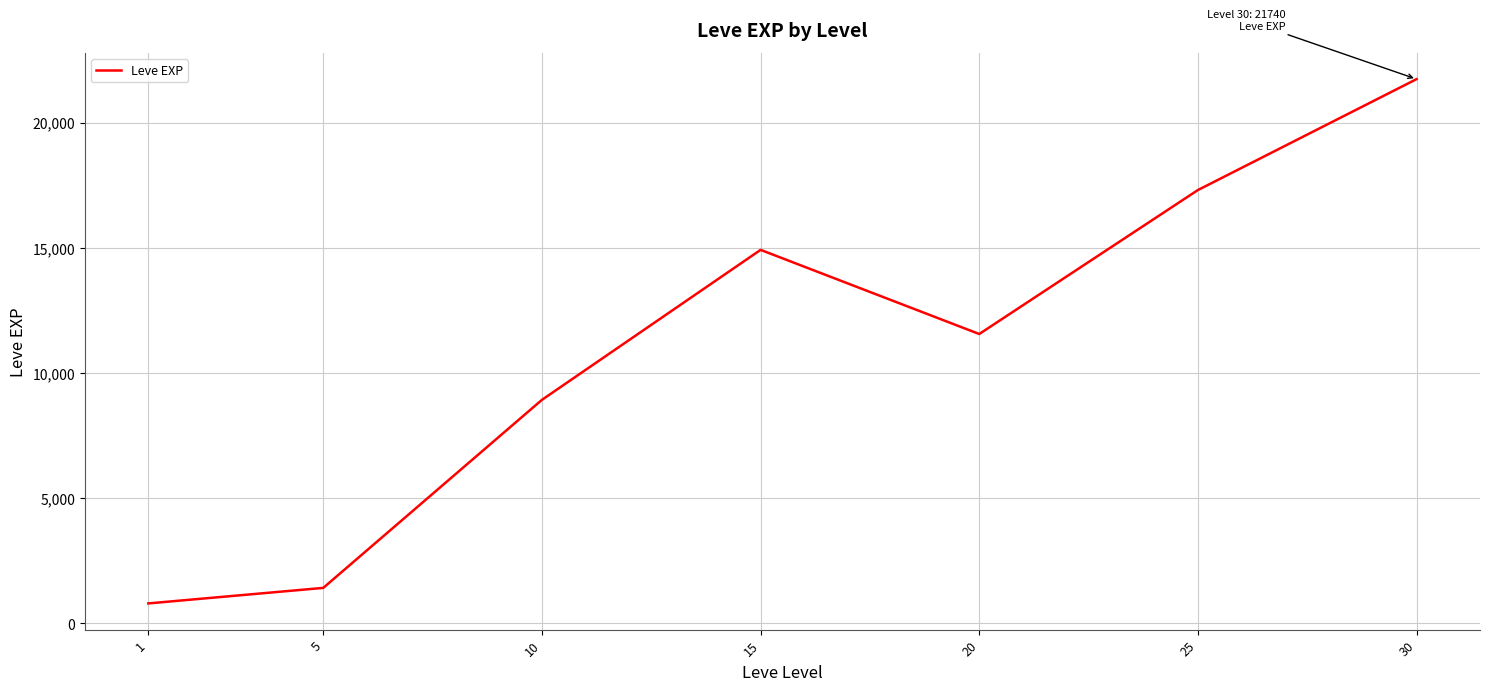

The value at 25 is 23836. True or false?

False